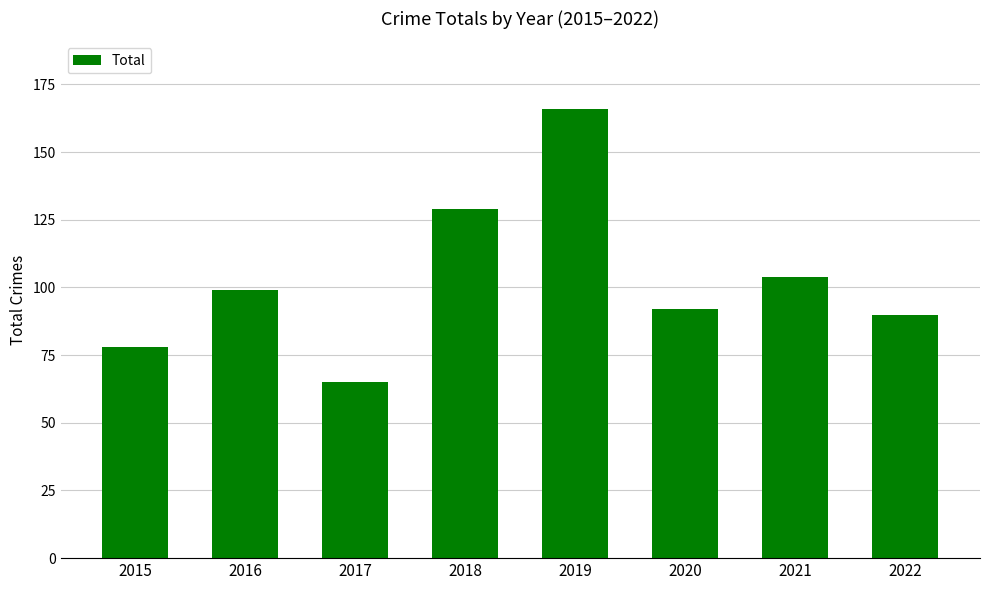

What is the difference between the maximum and minimum values?

101